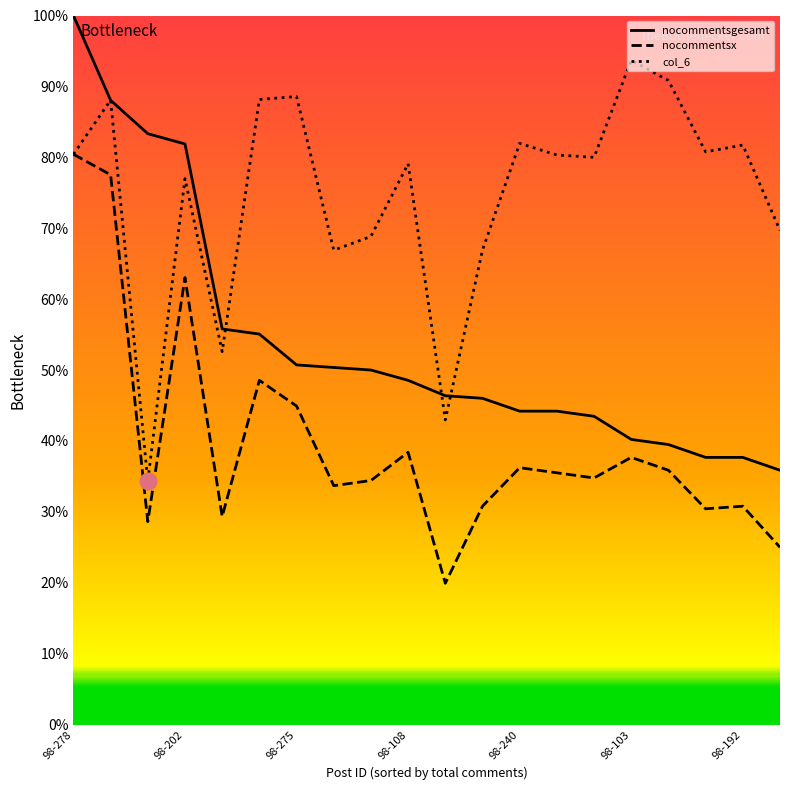

True or false: col_6 and nocommentsx intersect in this chart.

False